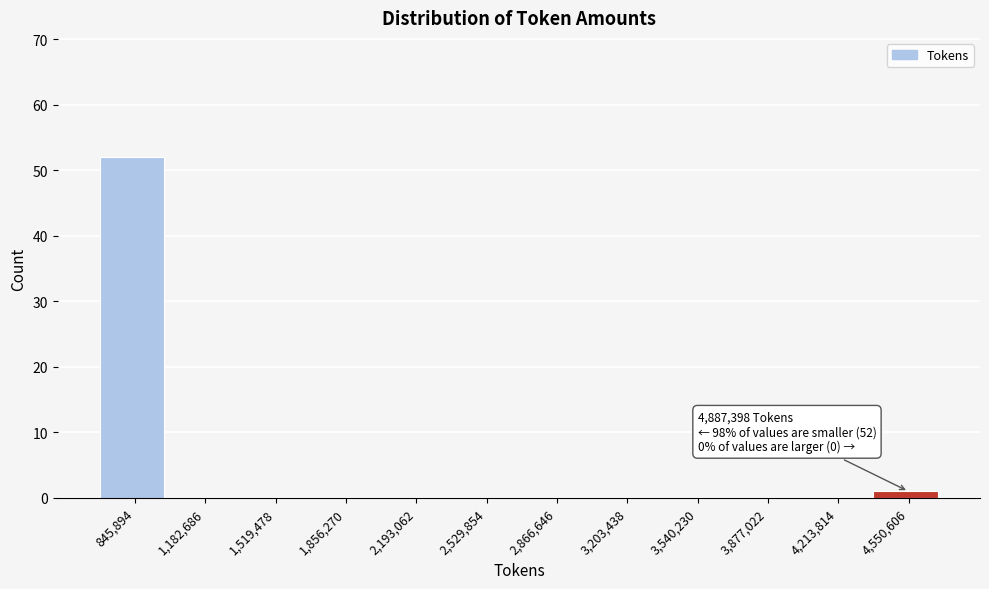

Reading left to right, transcribe all the data shown in this chart.

845,894=52	1,182,686=0	1,519,478=0	1,856,270=0	2,193,062=0	2,529,854=0	2,866,646=0	3,203,438=0	3,540,230=0	3,877,022=0	4,213,814=0	4,550,606=1